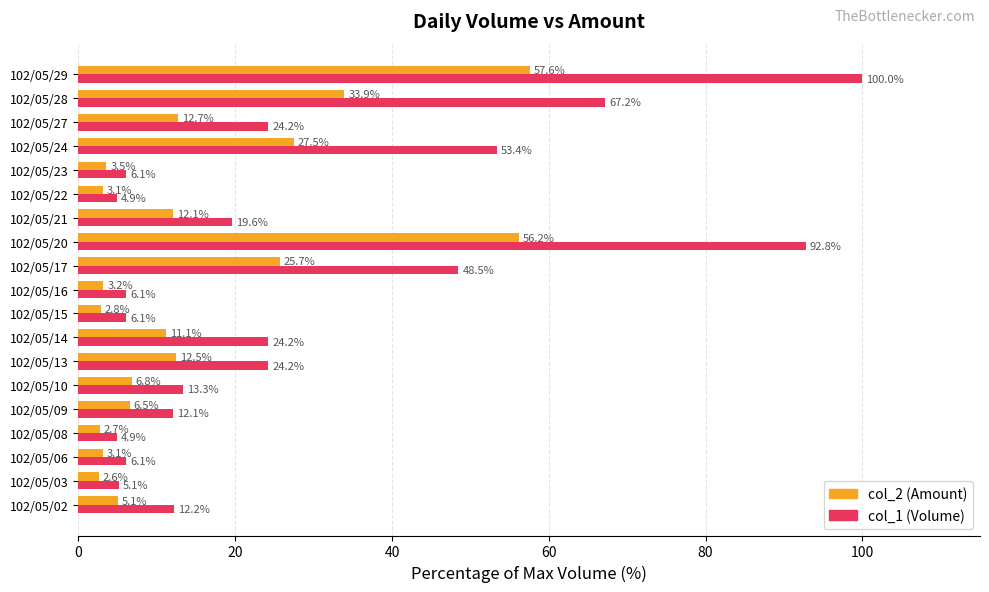

Which series has the largest total across all categories?

col_1 (Volume)